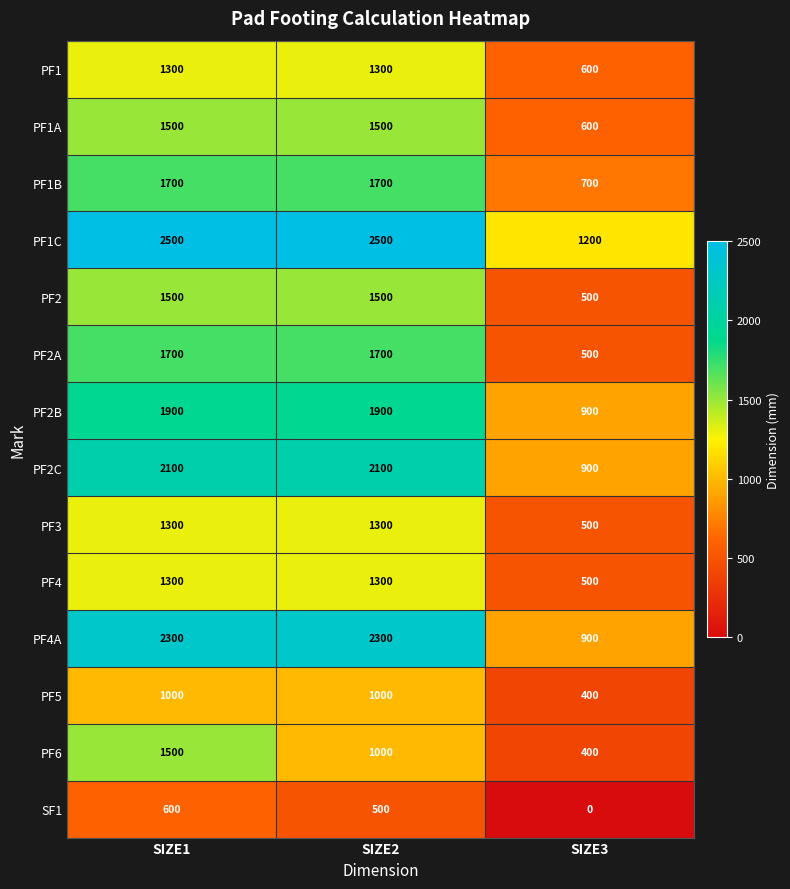

At which category is the sum across all series the highest?

SIZE1